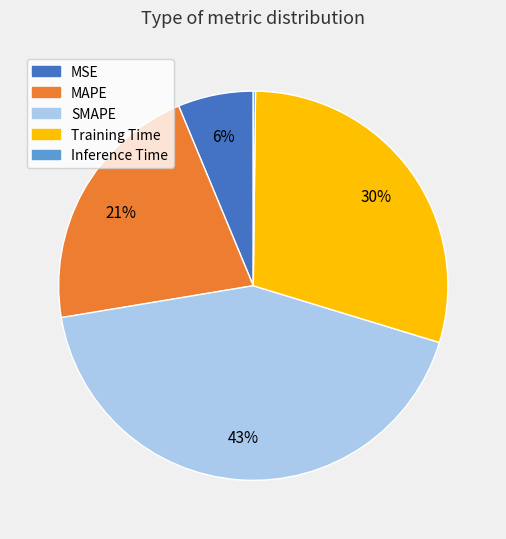

Between Training Time and MSE, which is larger?

Training Time